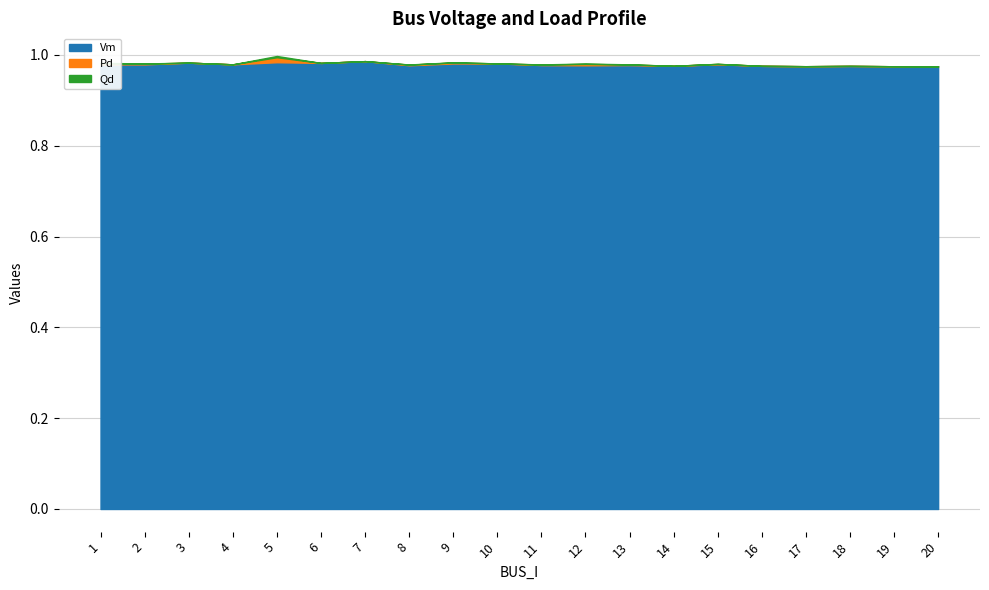

Which series has the largest total across all categories?

Vm